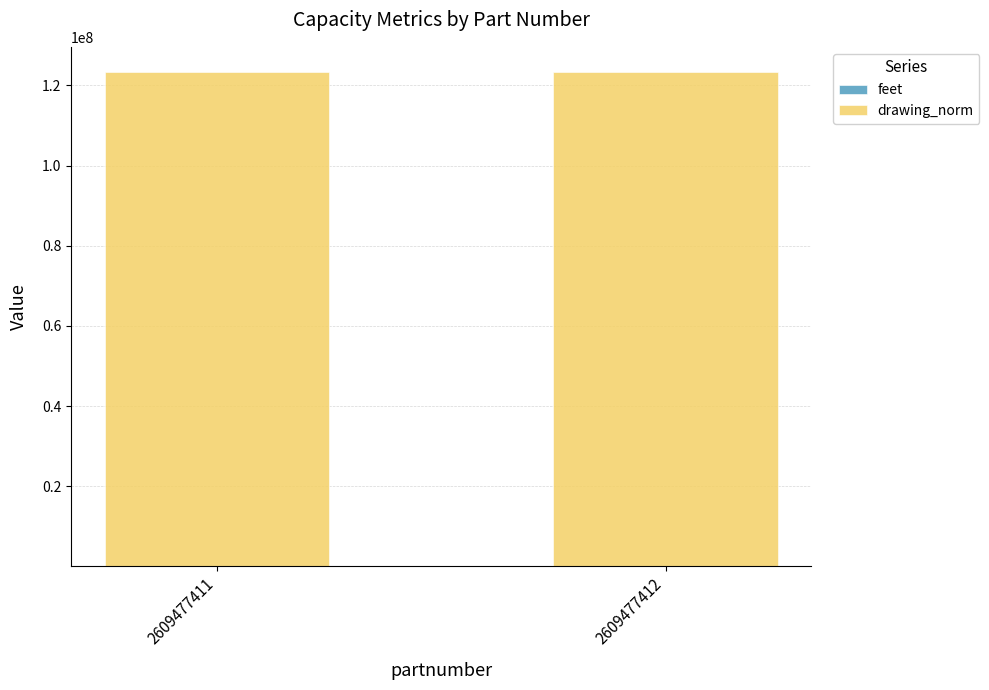

Are the bars horizontal?

No